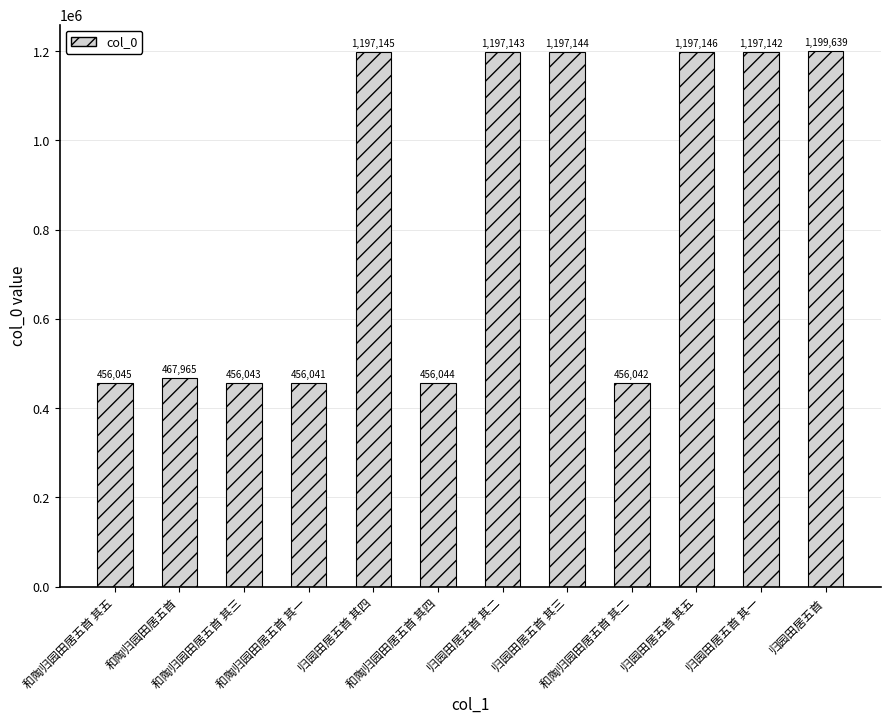

Where is the data nearest to the value 827840?

和陶归园田居五首